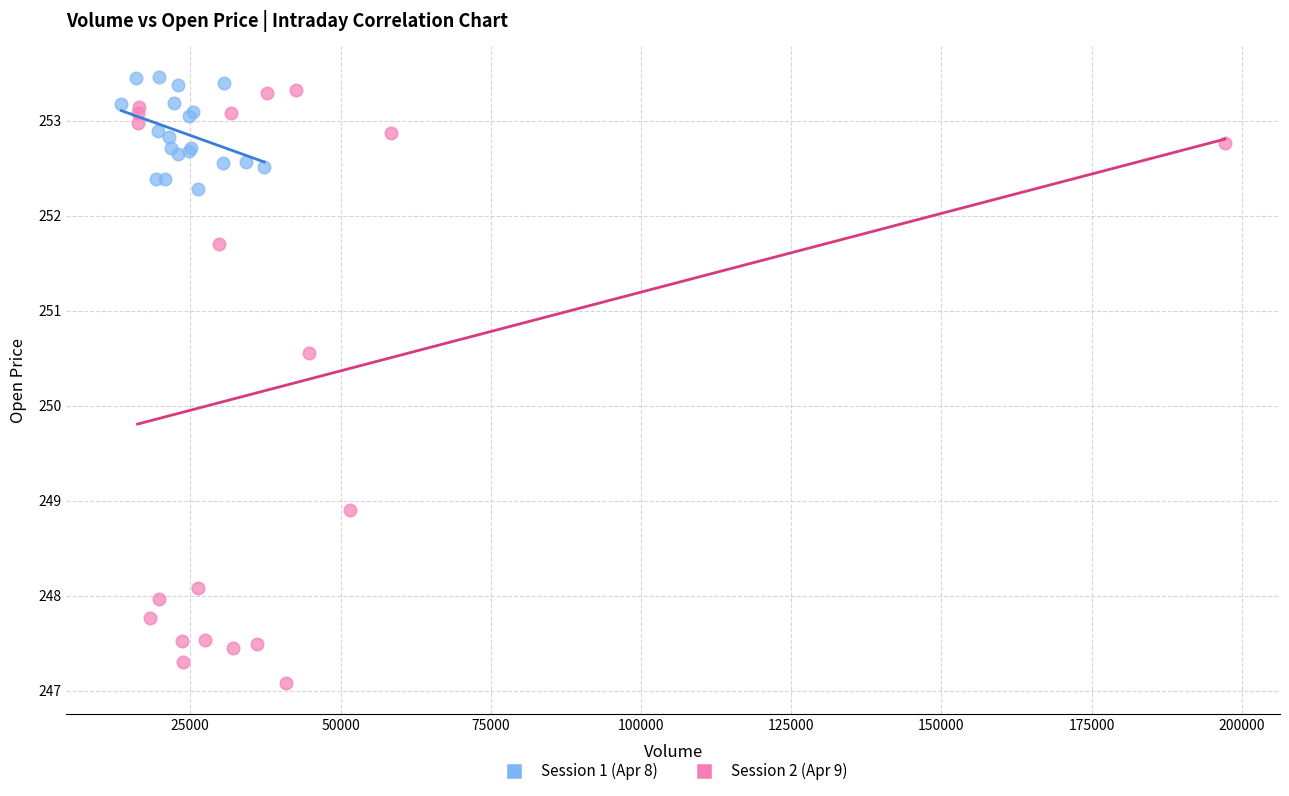

Which series reaches the minimum Y coordinate?

Session 2 (Apr 9)